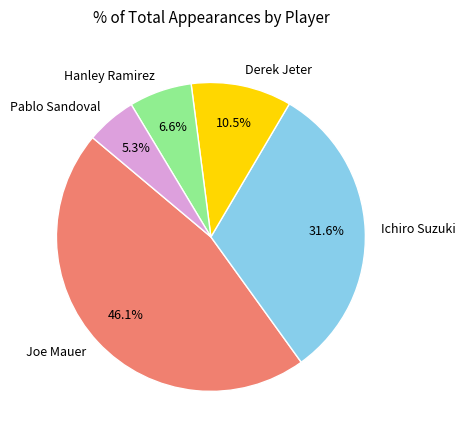

Rank the categories by value from highest to lowest.

Joe Mauer, Ichiro Suzuki, Derek Jeter, Hanley Ramirez, Pablo Sandoval